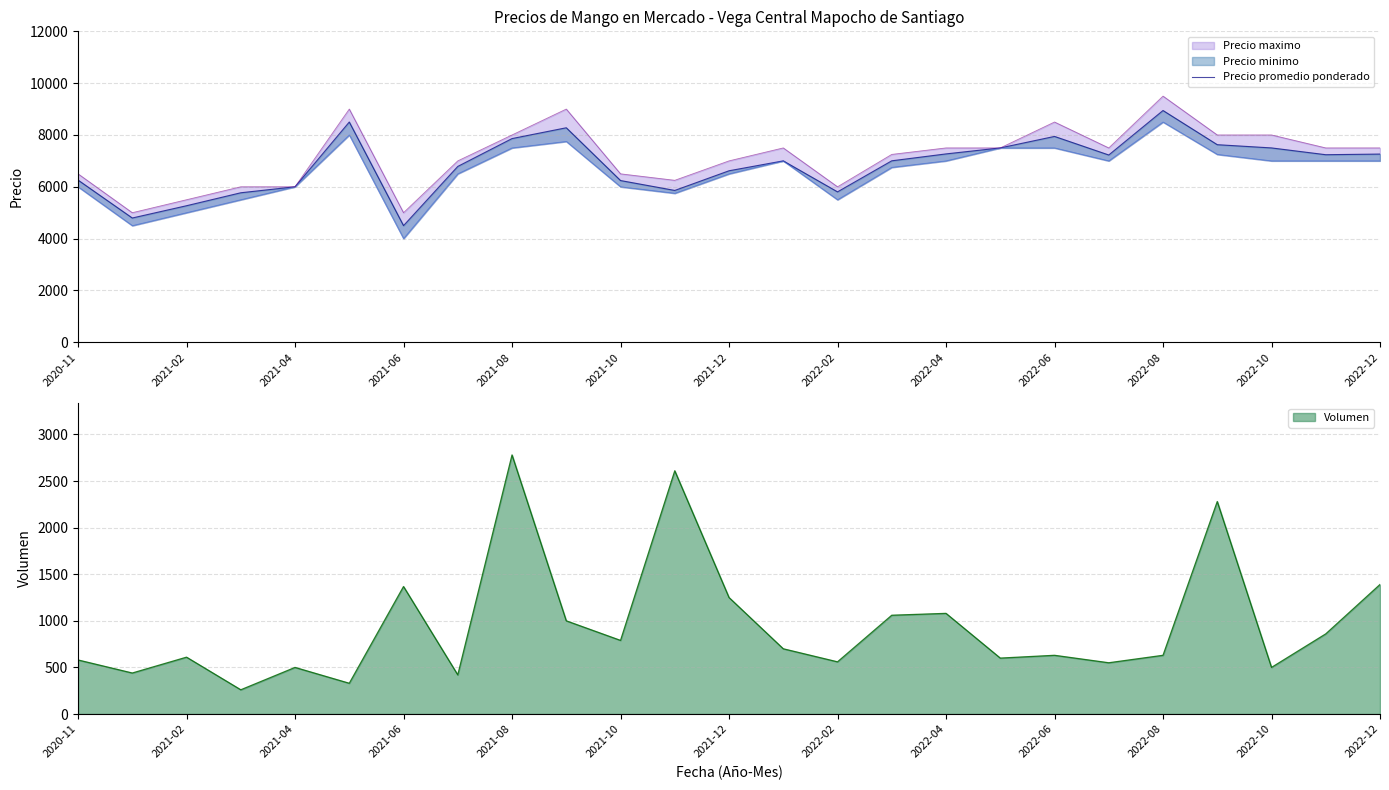

What is the lowest value of the Volumen series?

260